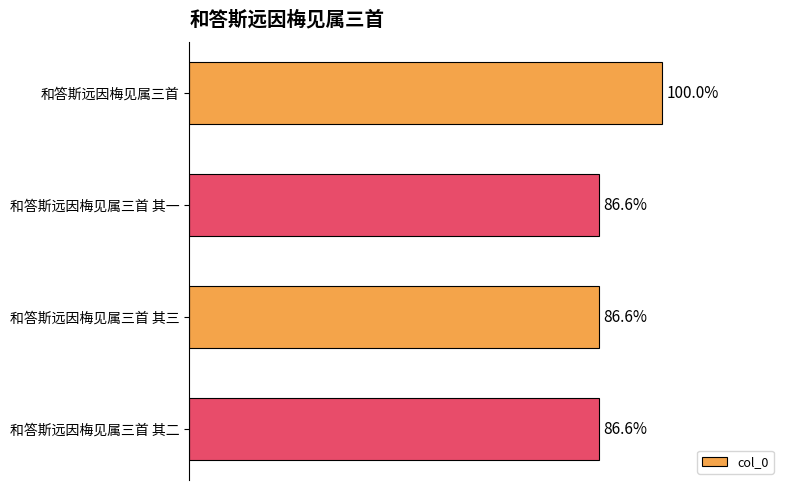

Does the chart contain stacked bars?

No